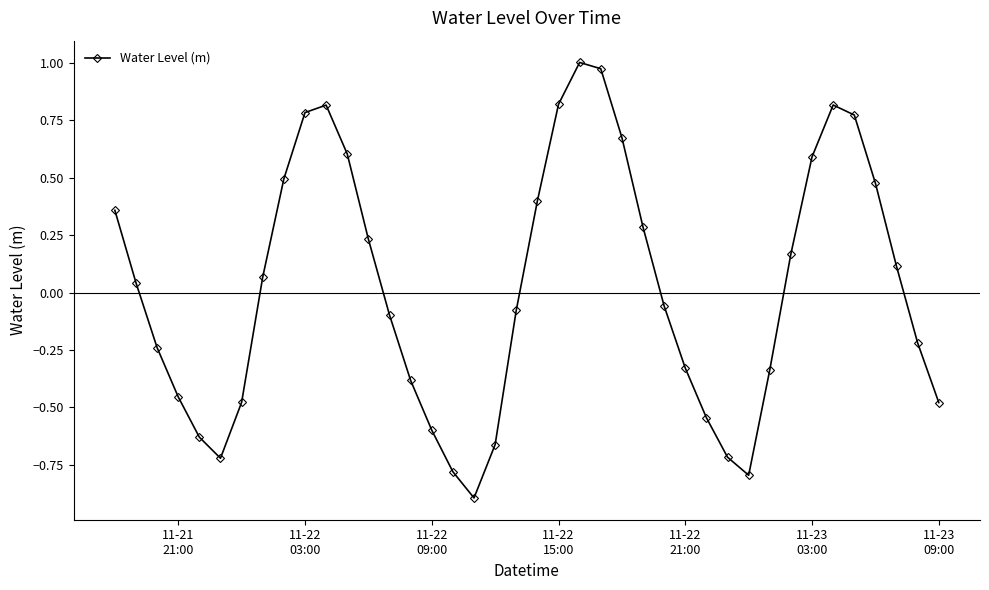

True or false: the data has more than 0 interior local peaks.

True